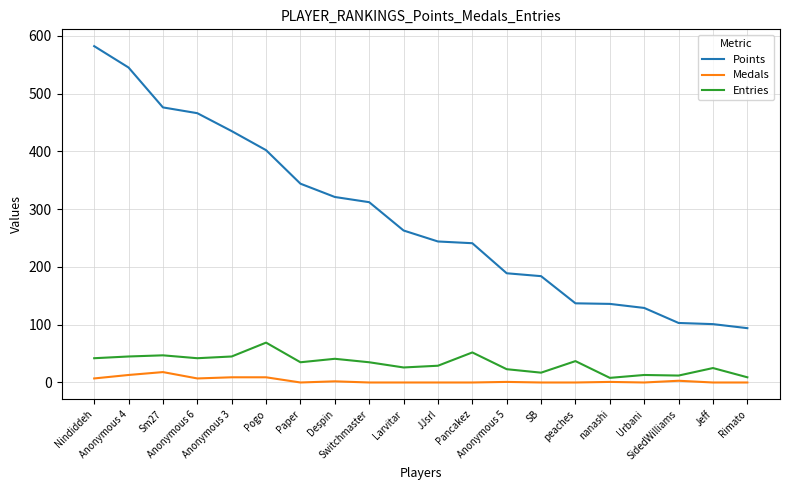

Does the chart display data point markers on the line(s)?

No